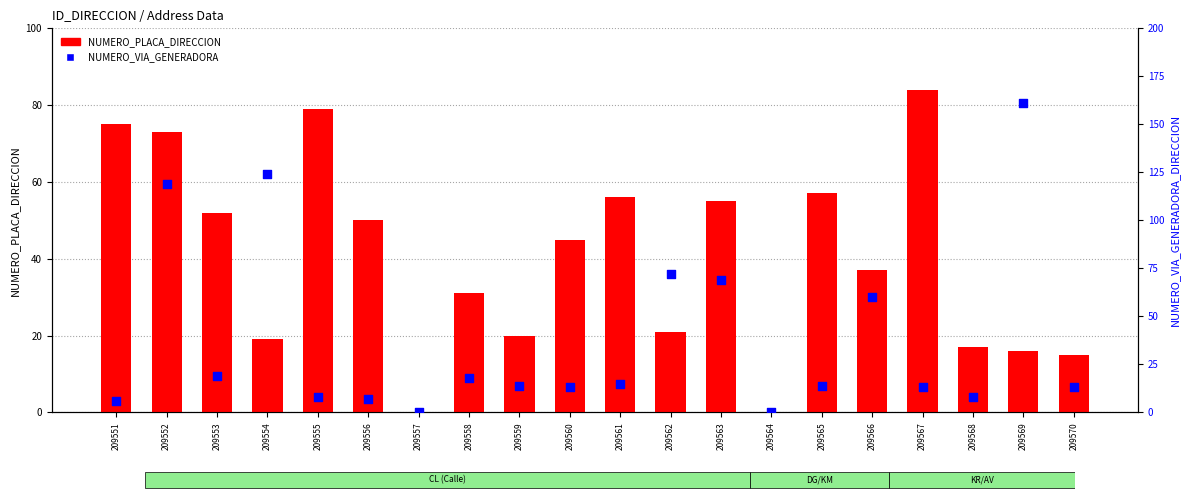

Which series reaches the minimum Y coordinate?

NUMERO_PLACA_DIRECCION